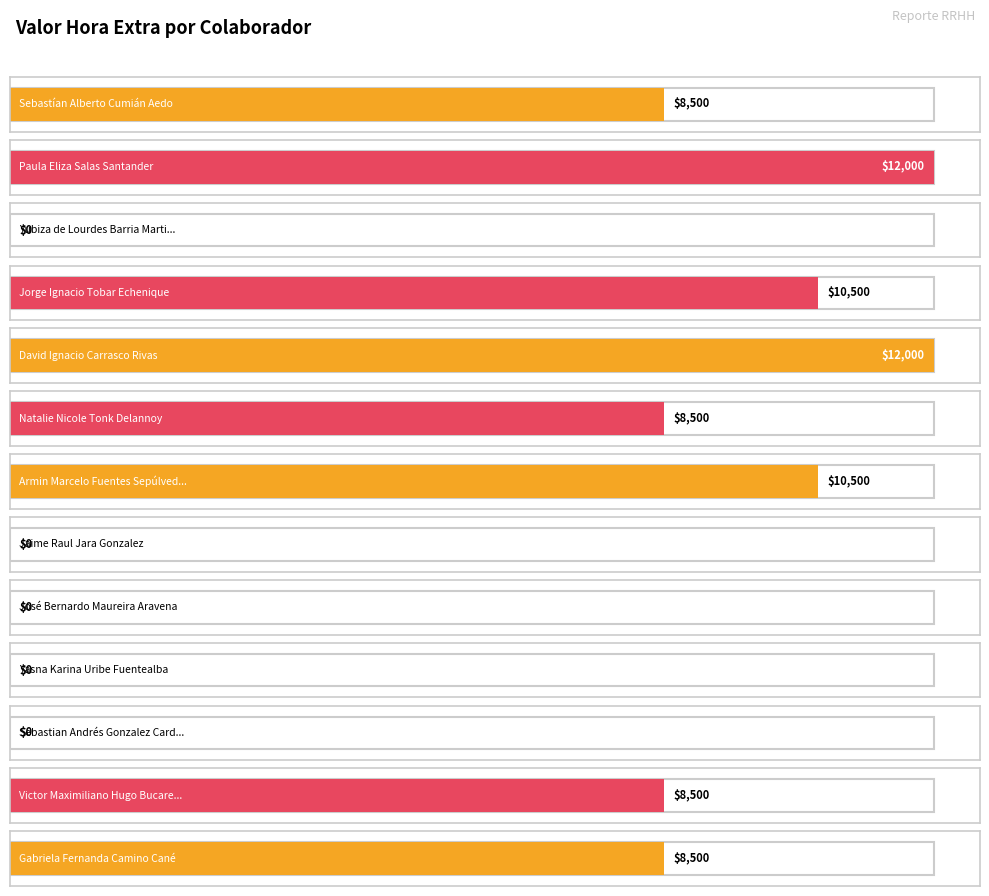

Which category has the lowest value across all series?

Yubiza de Lourdes Barria Martinez